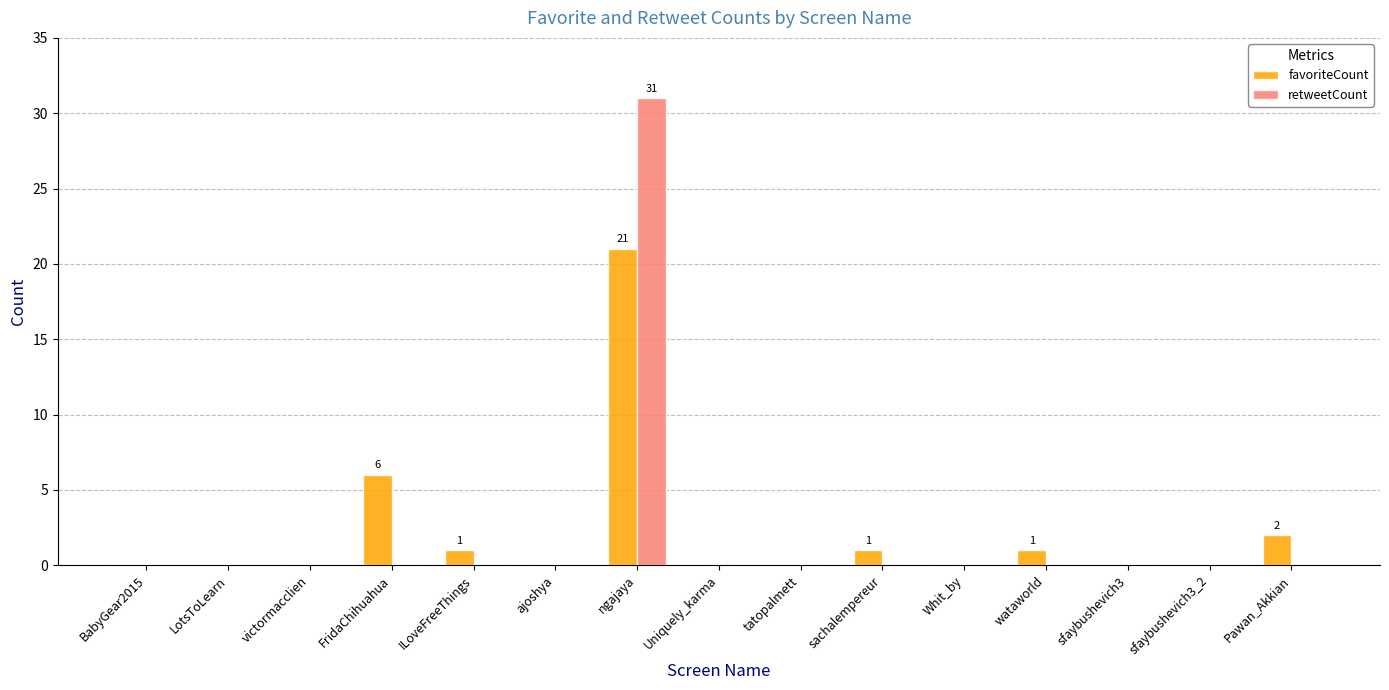

Does the chart contain stacked bars?

No